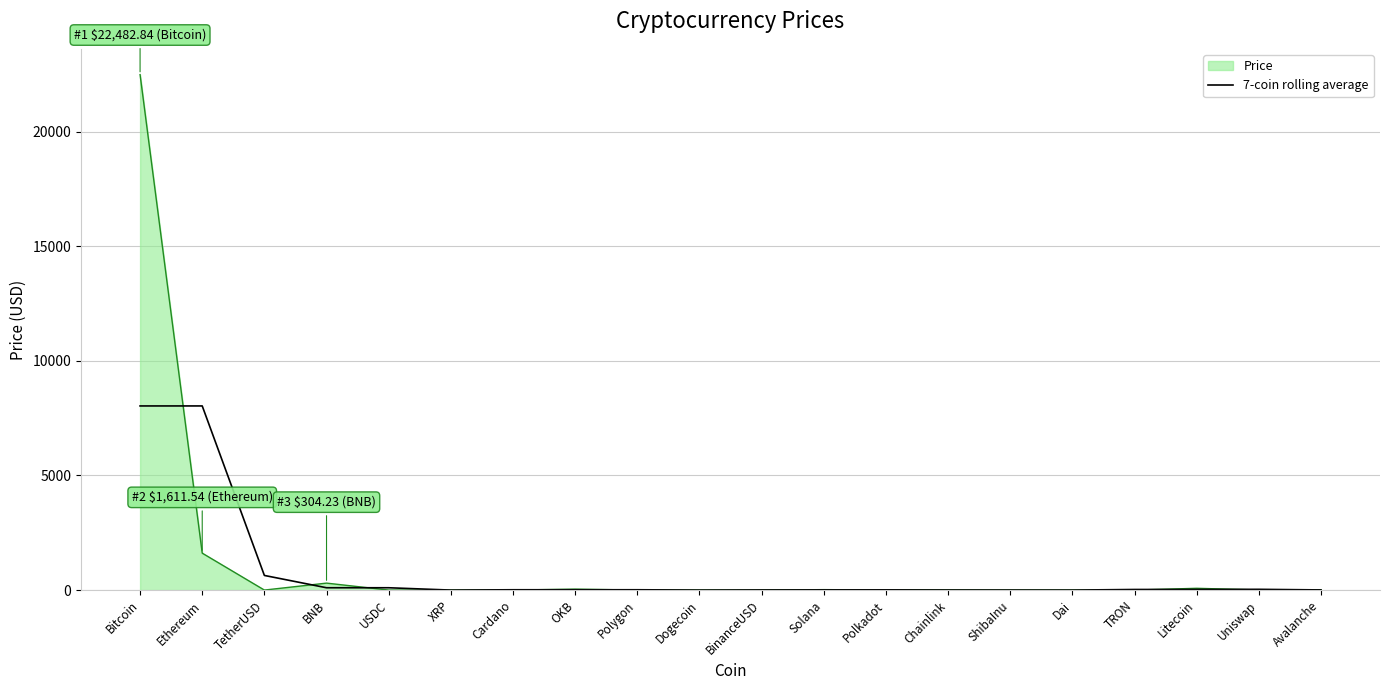

How many lines are shown in the chart?

2